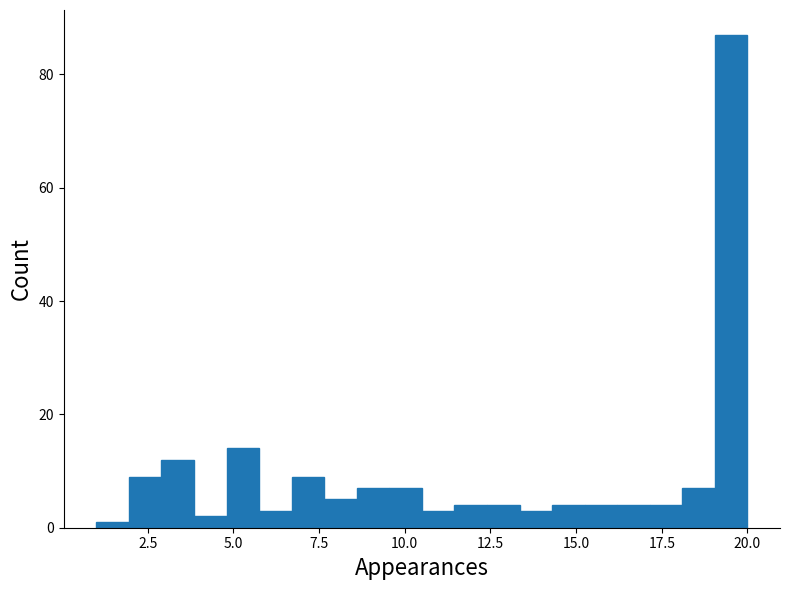

Read against the x-axis, roughly where is the centre of the tallest bar?

19.5